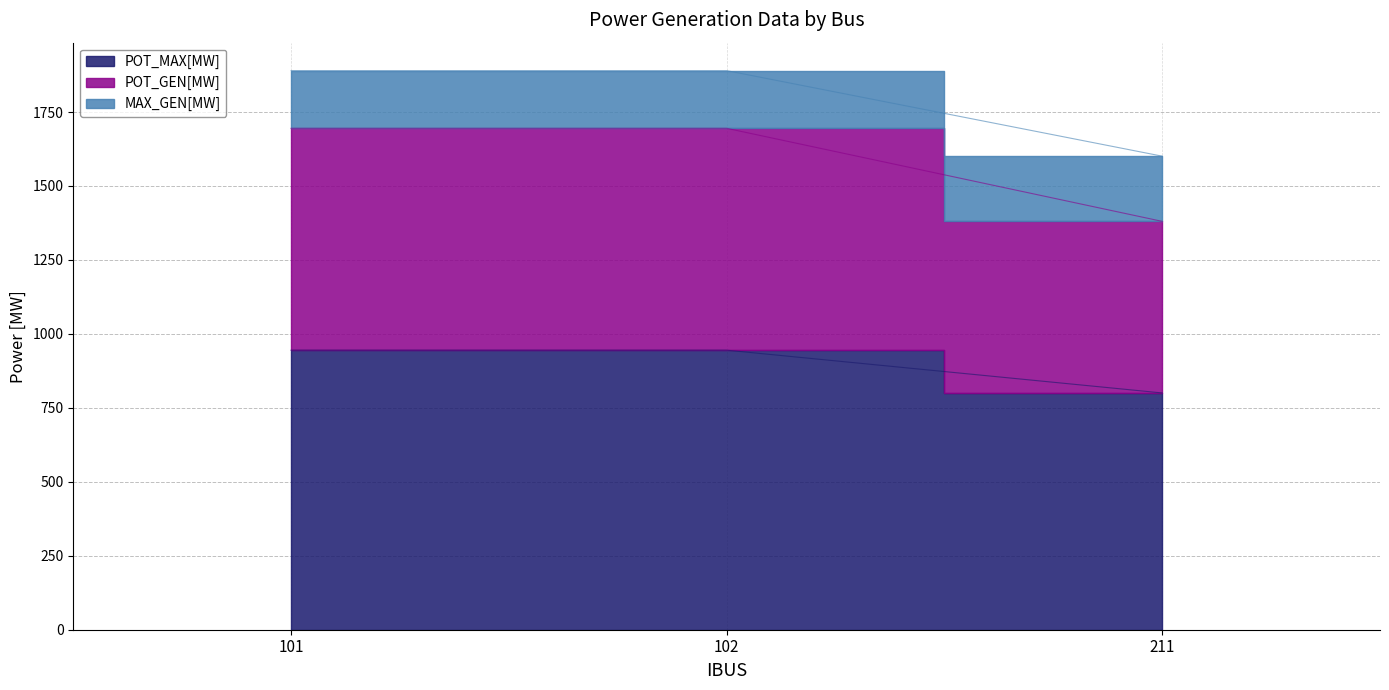

The value of POT_GEN[MW] at 101 is 1695.0. True or false?

True